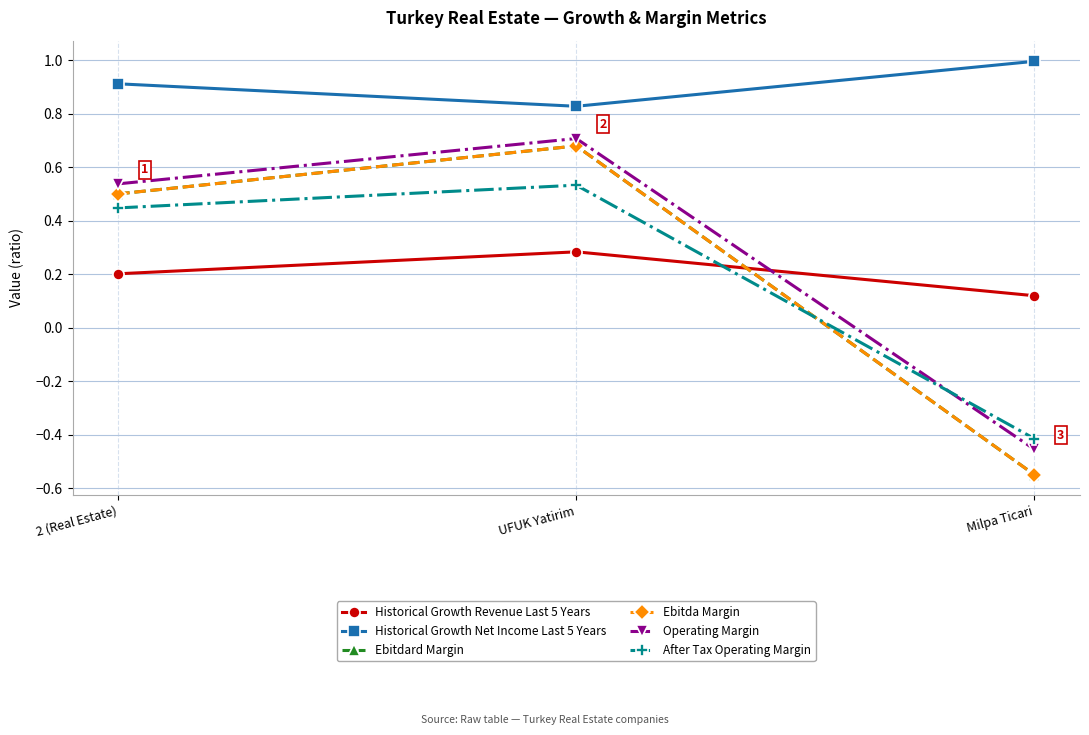

Is it true that Operating Margin equals 0.5 at 2 (Real Estate)?

True